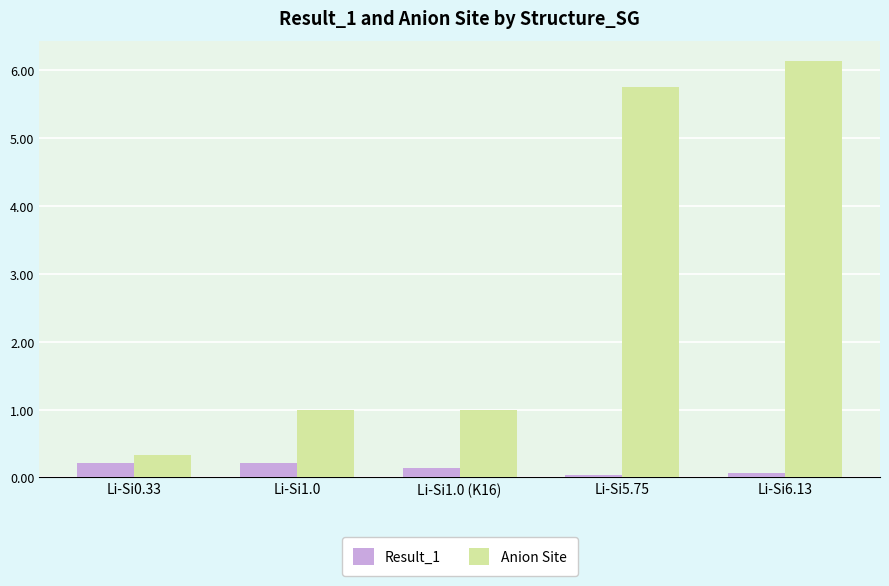

What are all the series names shown in the legend?

Result_1, Anion Site